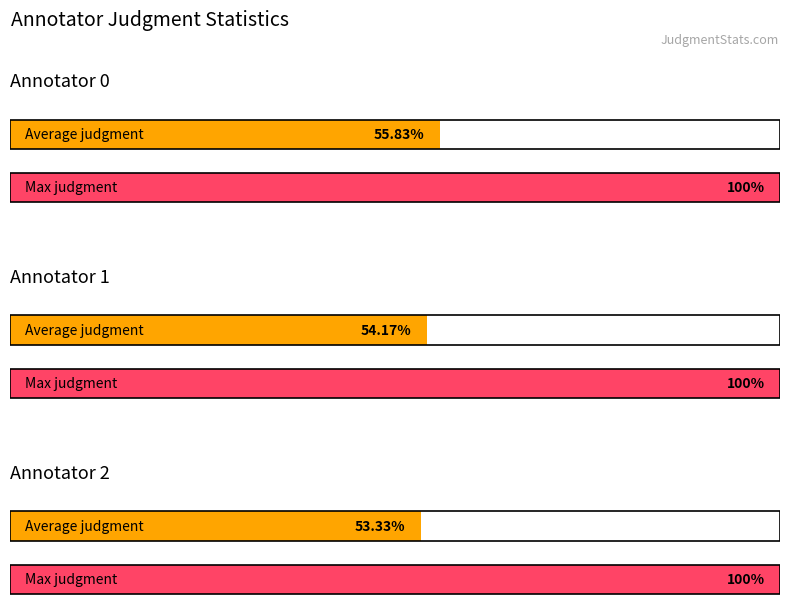

Reading left to right, list all the values displayed in this chart.

Average judgment: Annotator 0=2.2	Annotator 1=2.2	Annotator 2=2.1
Max judgment: Annotator 0=4.0	Annotator 1=4.0	Annotator 2=4.0